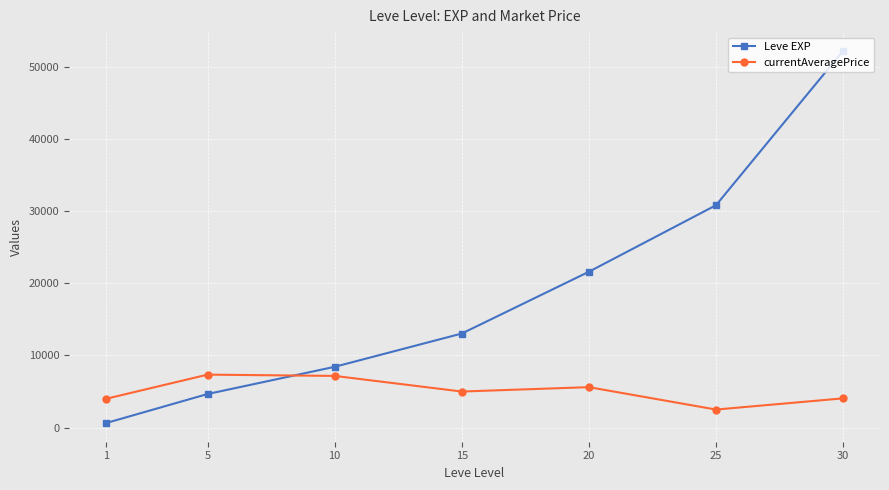

Between which two adjacent categories do Leve EXP and currentAveragePrice first intersect?

5 and 10